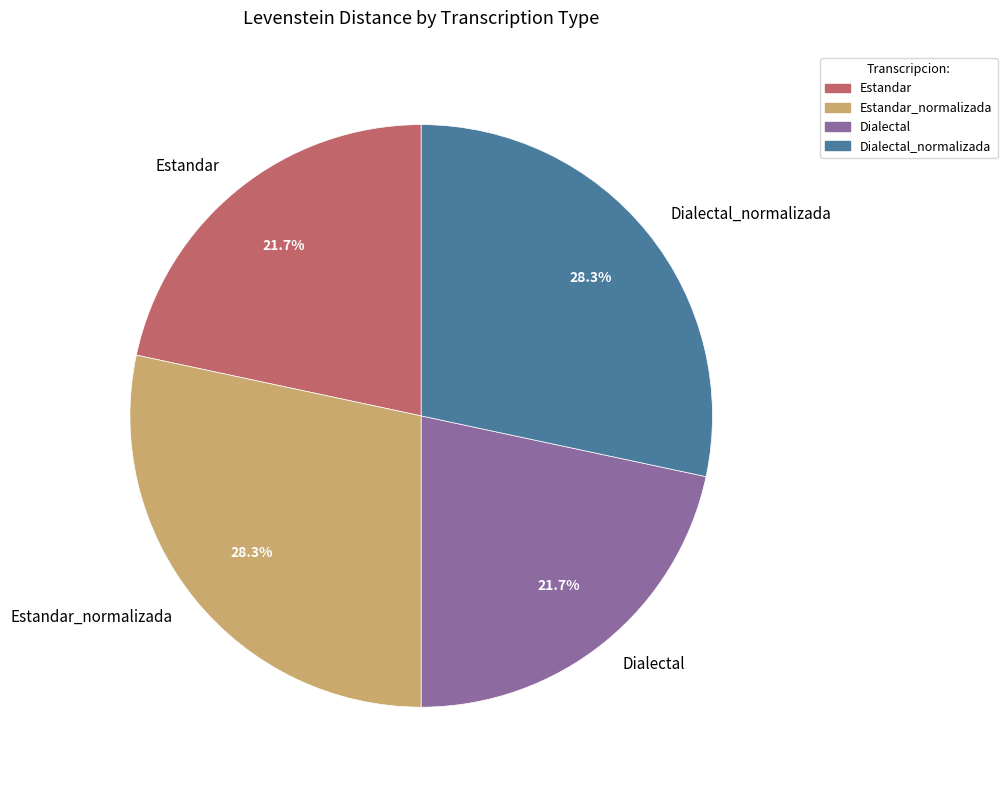

How many slices are in this pie chart?

4